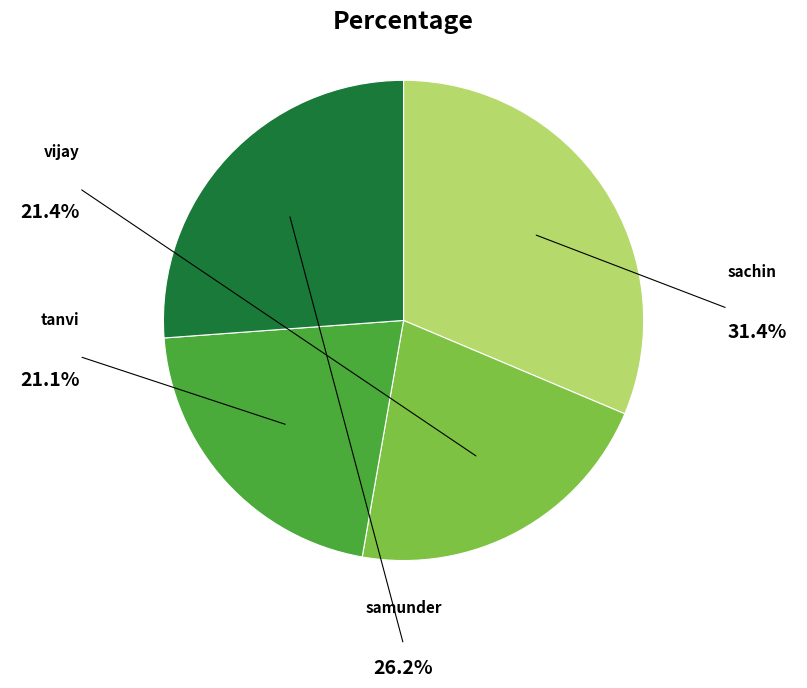

Does any single category account for the majority?

No